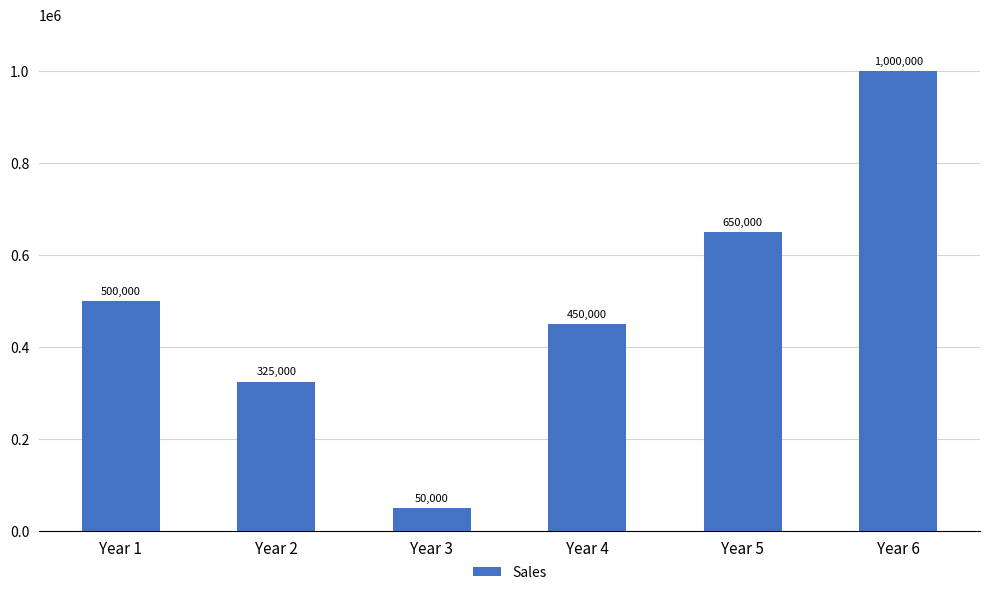

What value does the data have at Year 6, to the nearest 50?

1000000